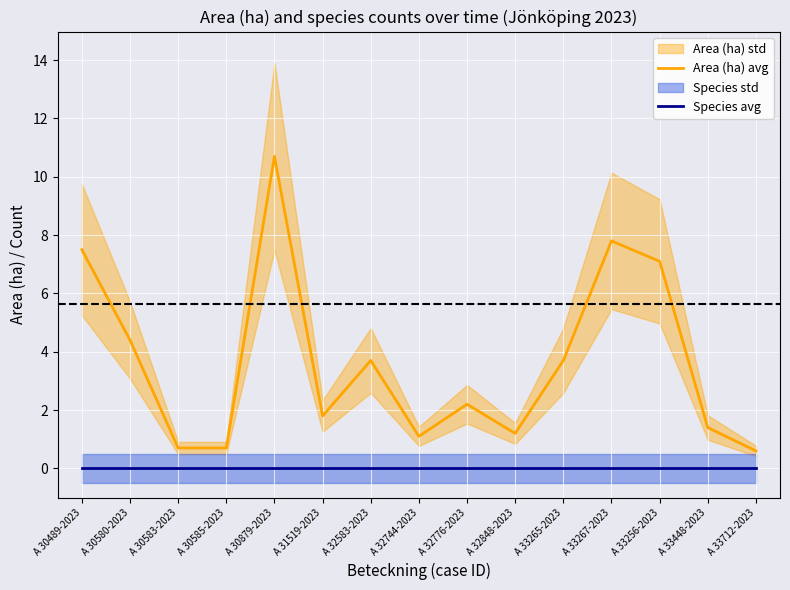

List the series in order of their peak value, lowest first.

Species avg, Area (ha) avg